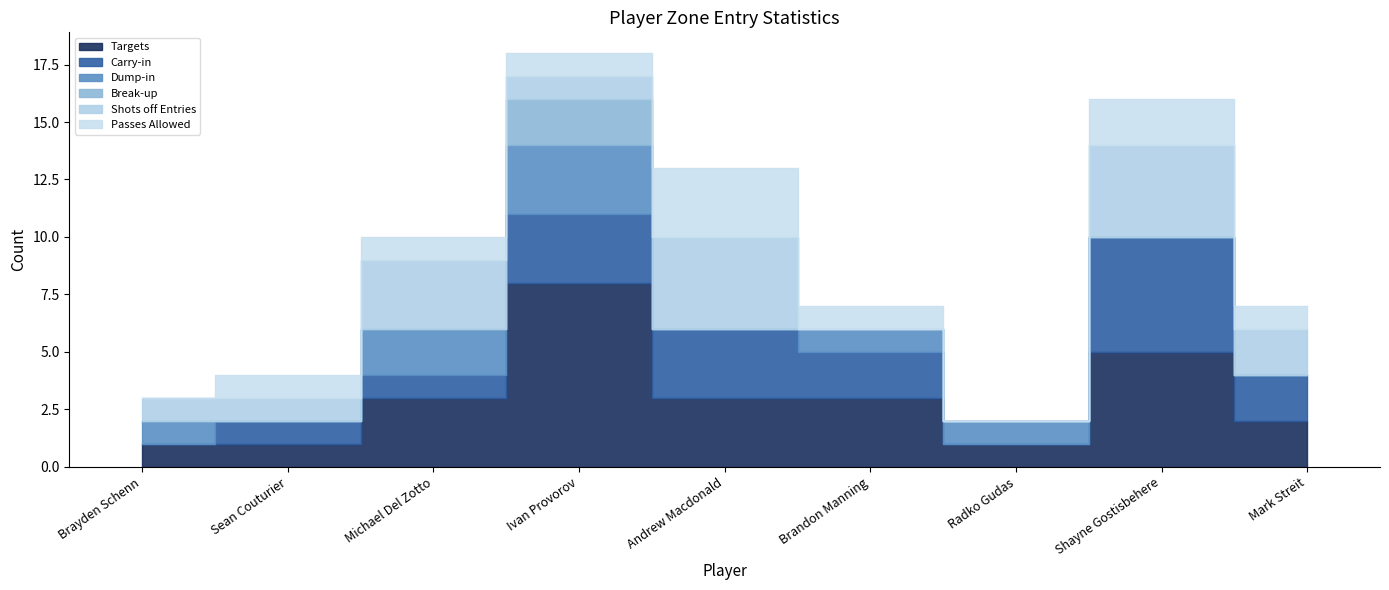

In Dump-in, how many points are higher than both neighbors (excluding endpoints)?

1